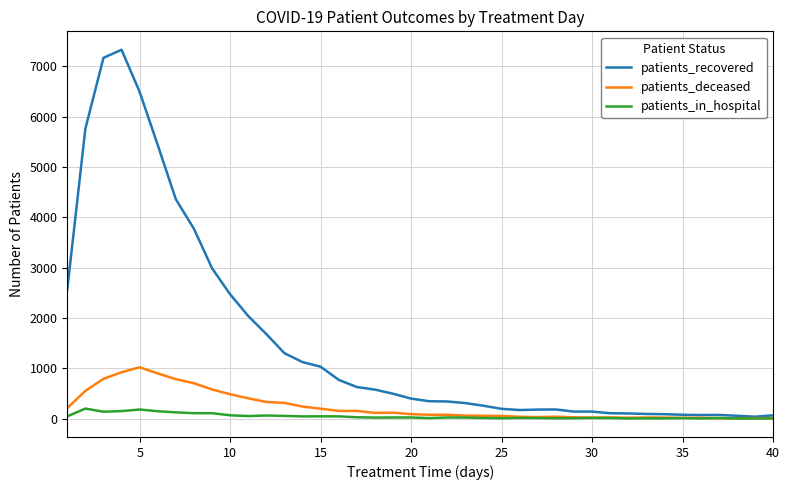

How many values in the patients_in_hospital series are below 23?

20